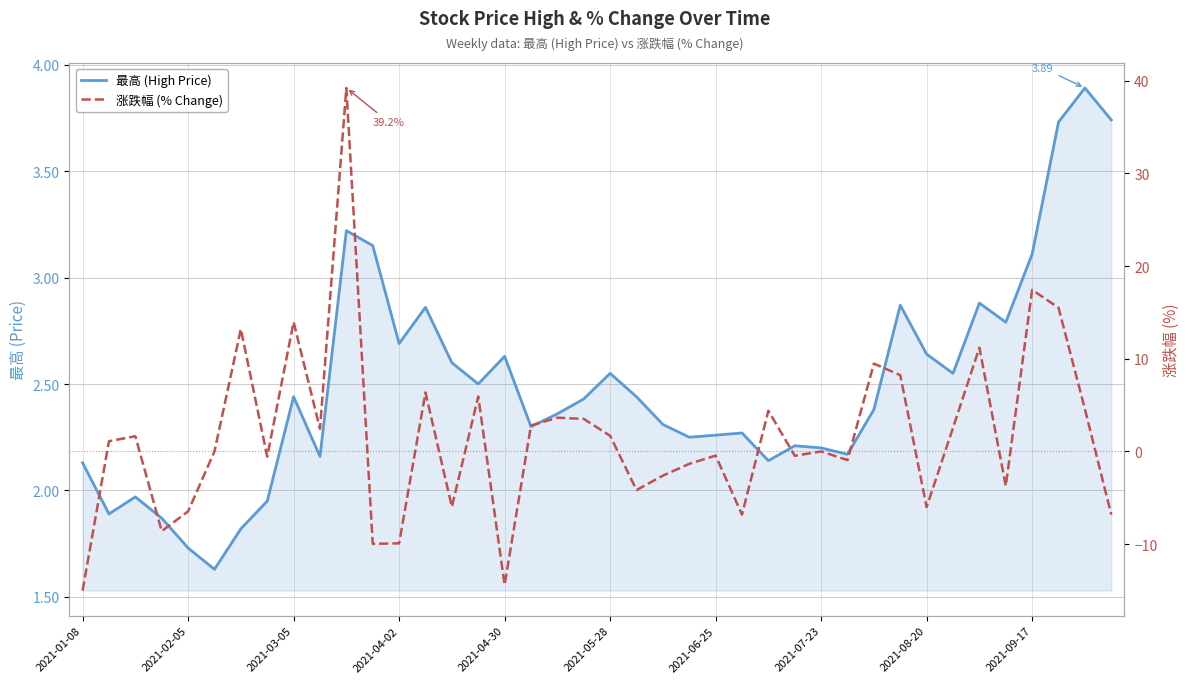

What is the sum of the 涨跌幅 (% Change) values at 37 and 29?

14.6